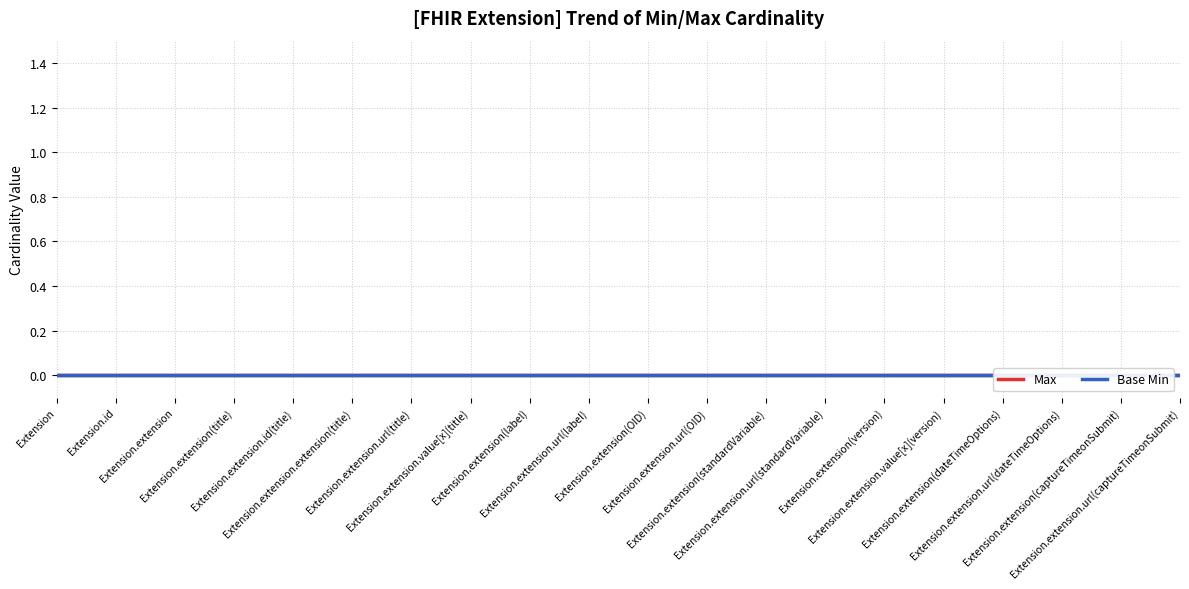

How many distinct data groups are displayed?

2